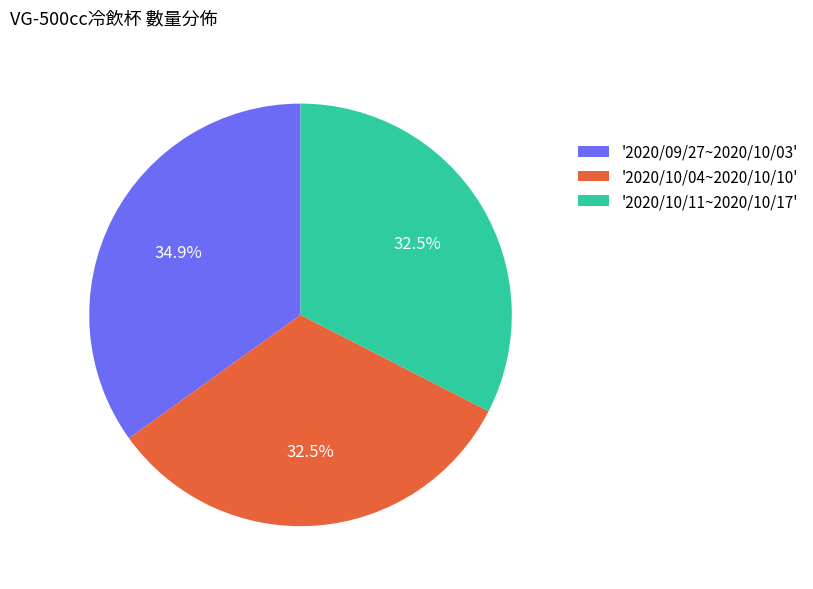

How many segments does this pie chart have?

3